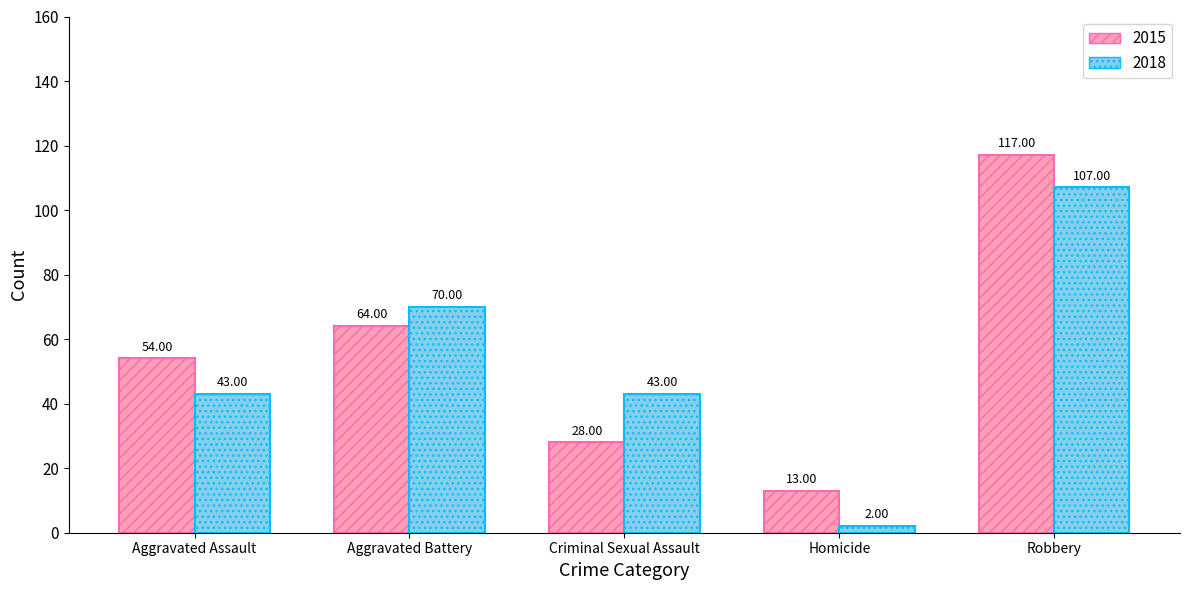

Which series has the widest spread of values?

2018